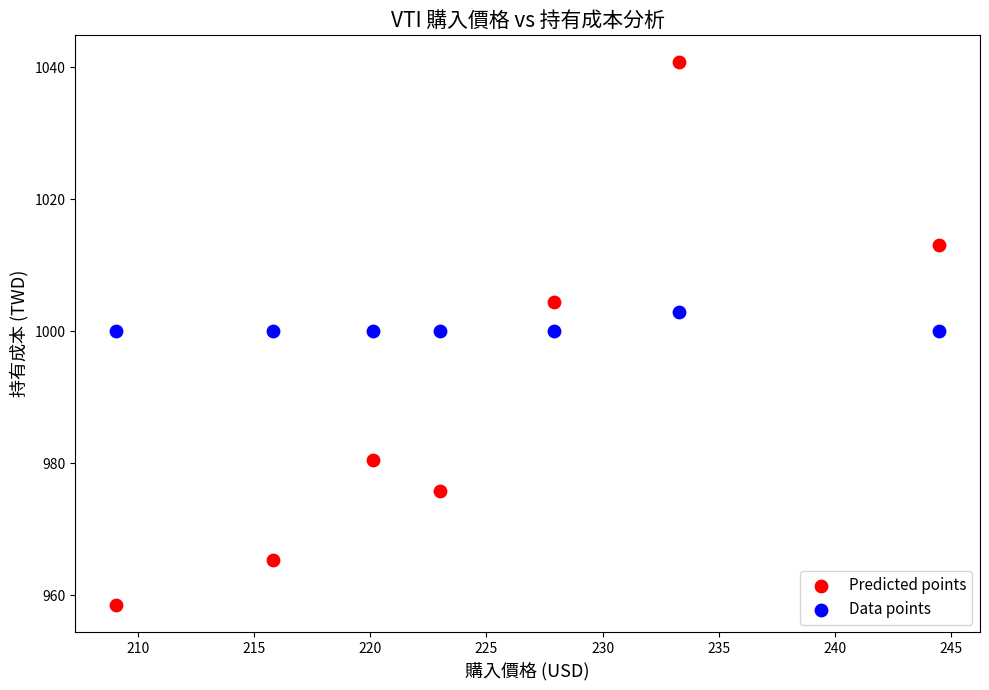

Which series reaches the maximum Y coordinate?

Predicted points